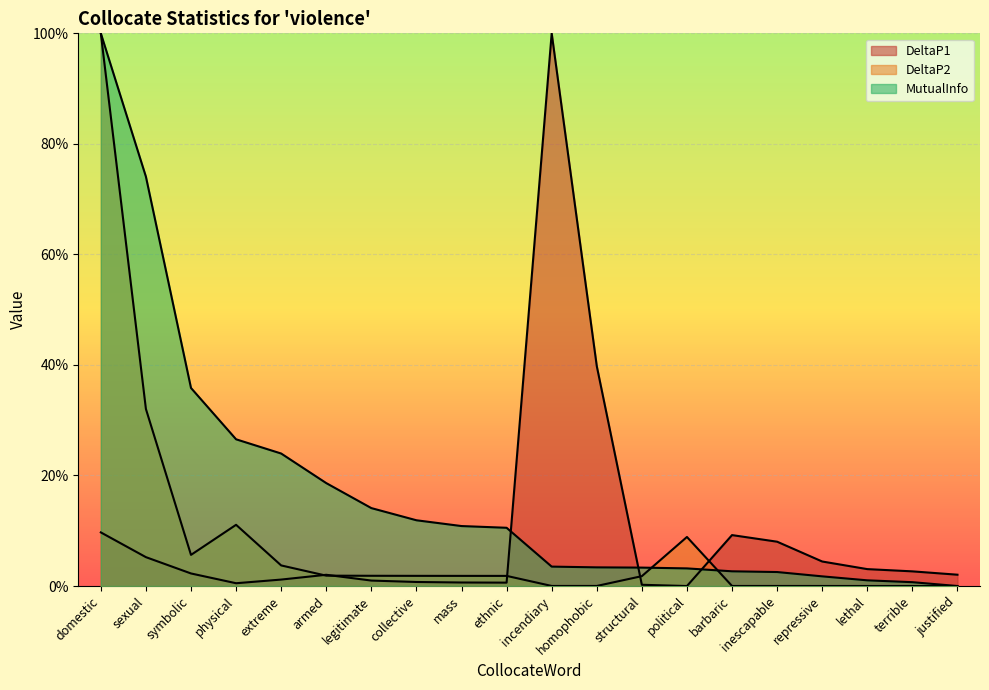

How many times do DeltaP1 and DeltaP2 cross each other?

5